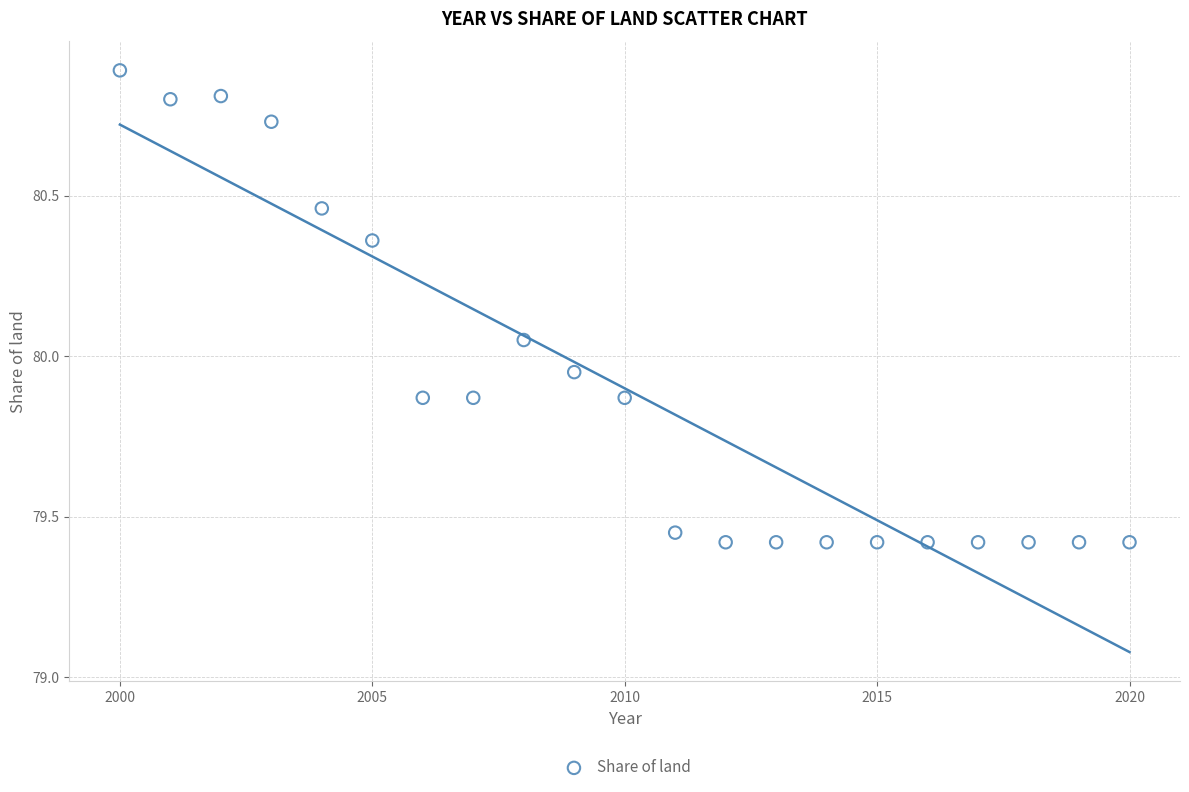

What is the range of Y values (max minus min)?

1.5